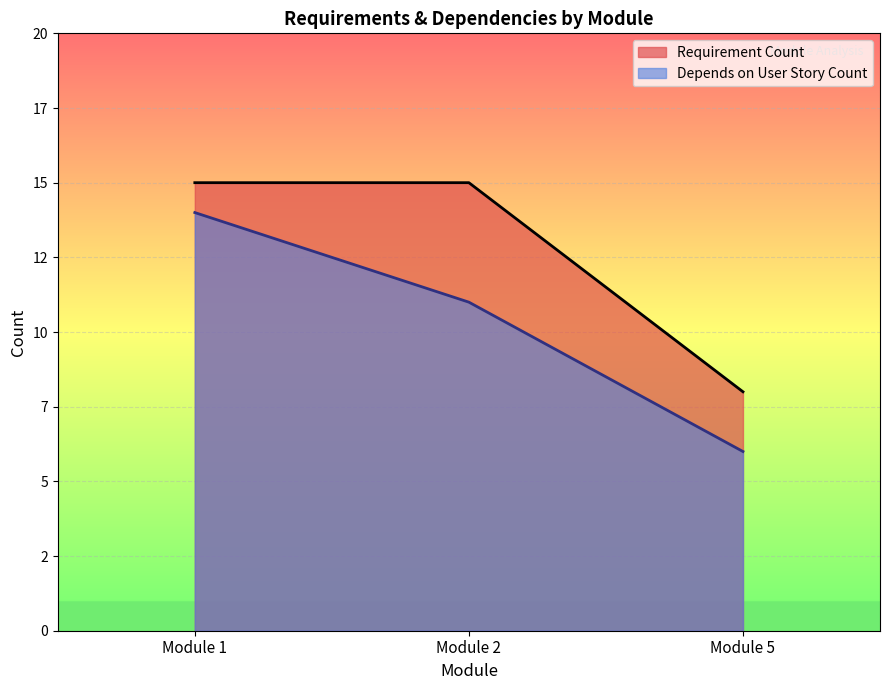

True or false: Requirement Count and Depends on User Story Count cross at least once.

False